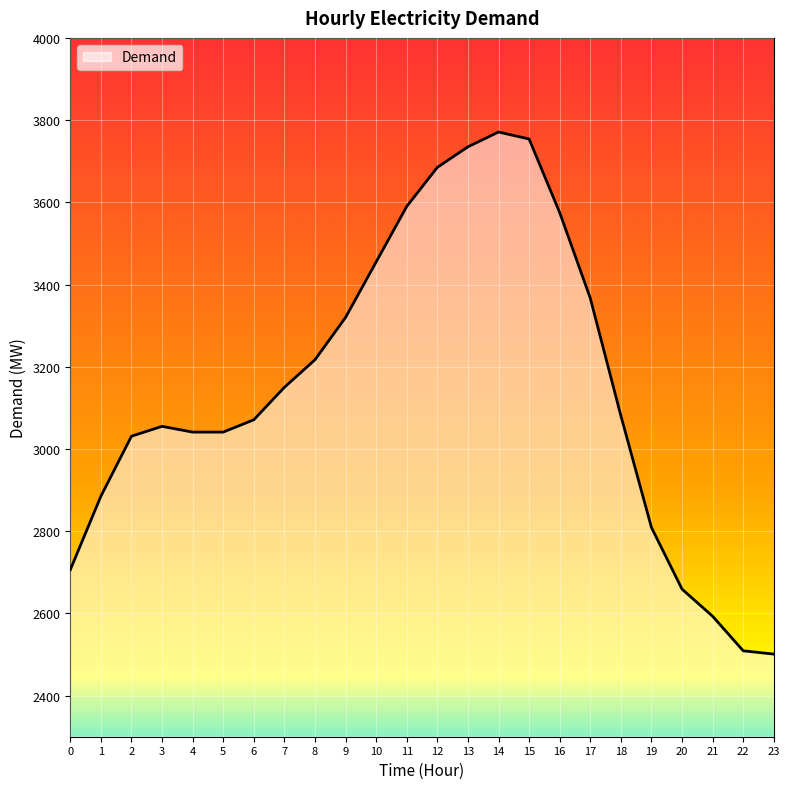

What value does the data have at 8?

3217